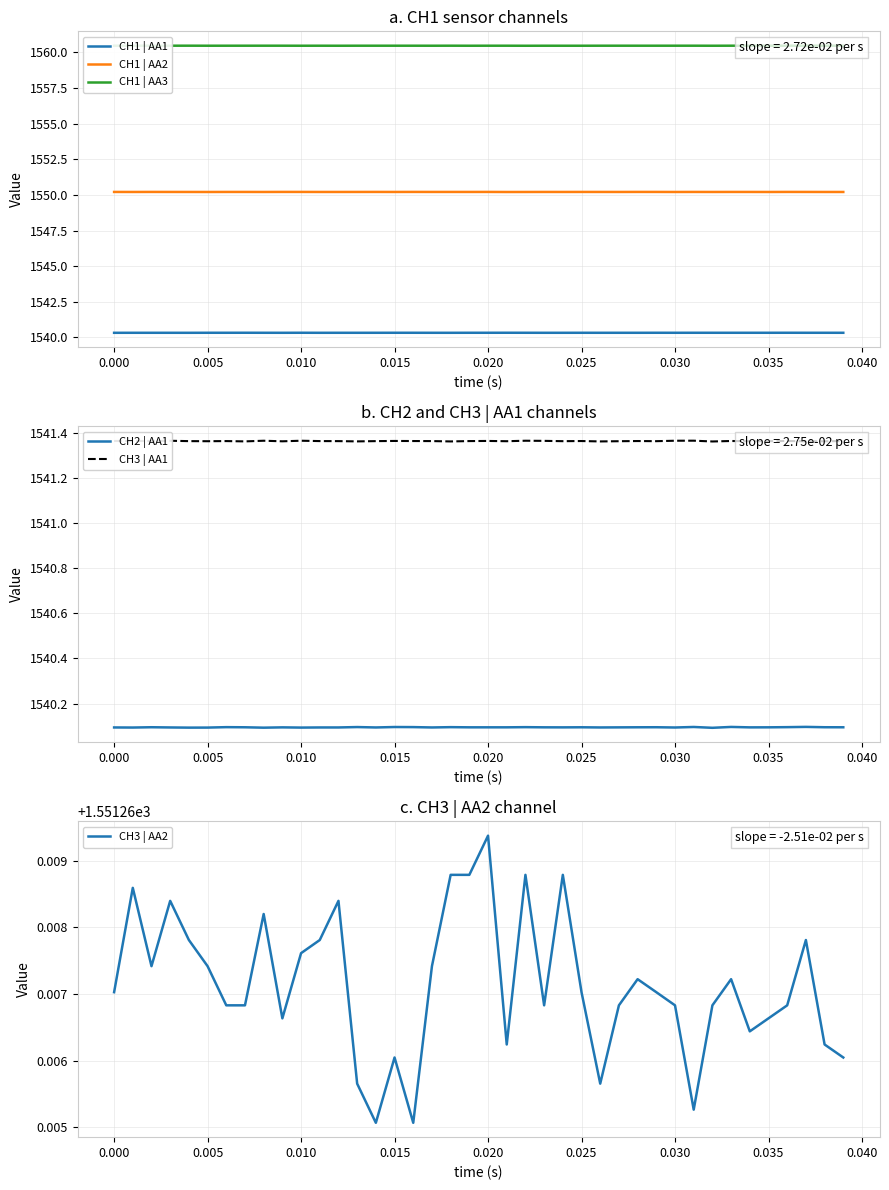

Count the number of data series in this chart.

6